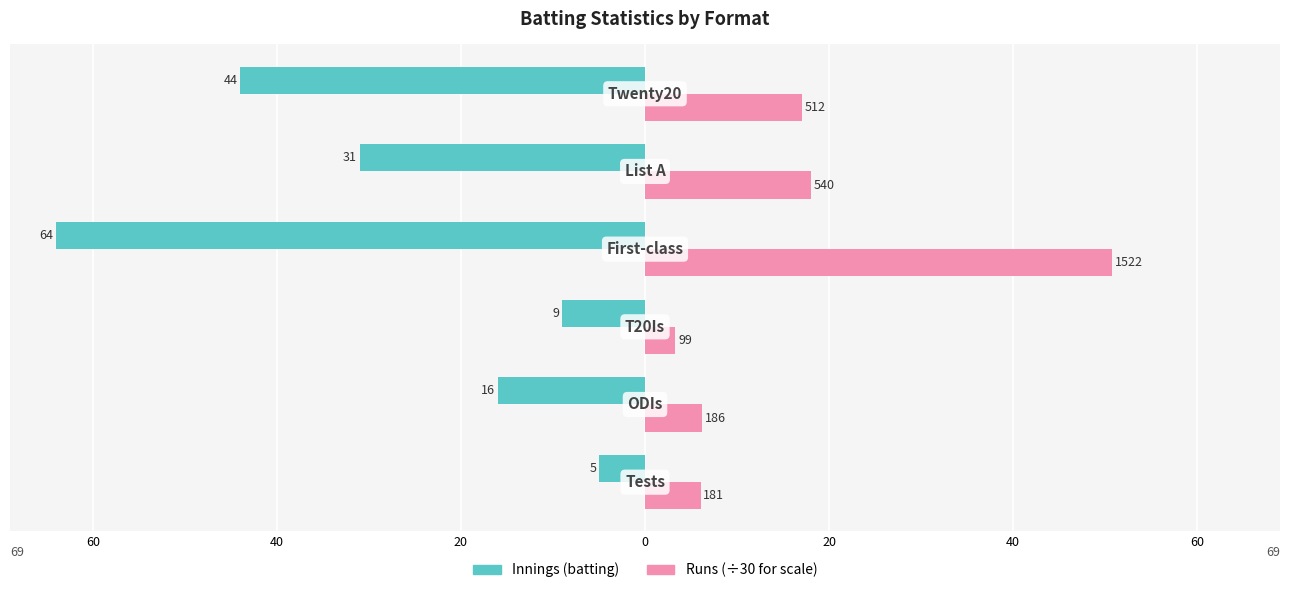

Are the bars grouped side by side (vs. stacked)?

Yes